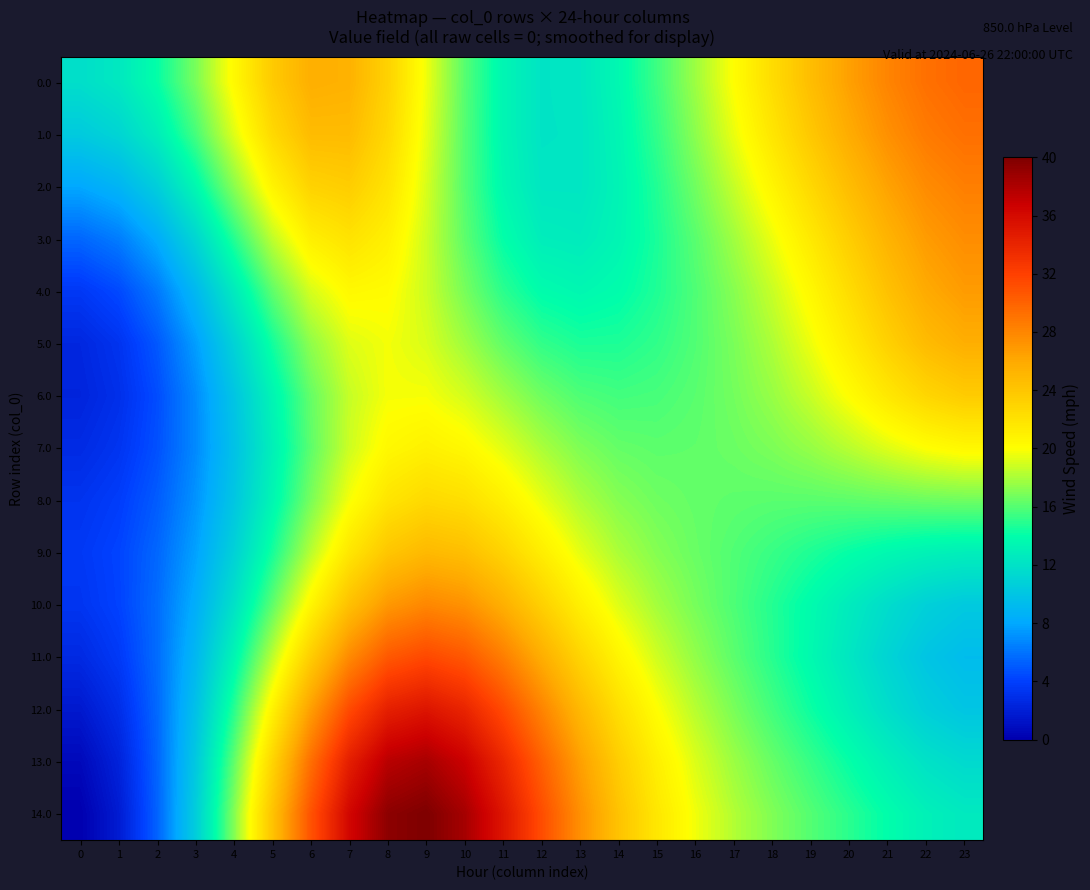

How many series are shown in this chart?

15